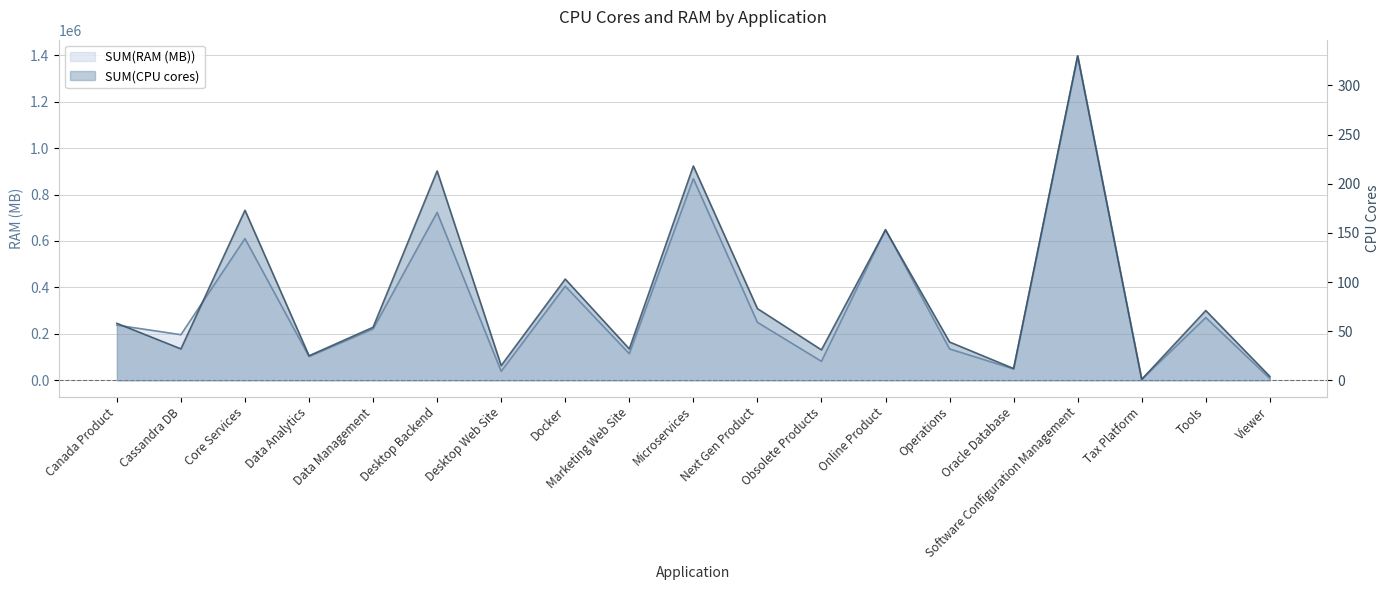

List the series in order of their peak value, lowest first.

SUM(CPU cores), SUM(RAM (MB))